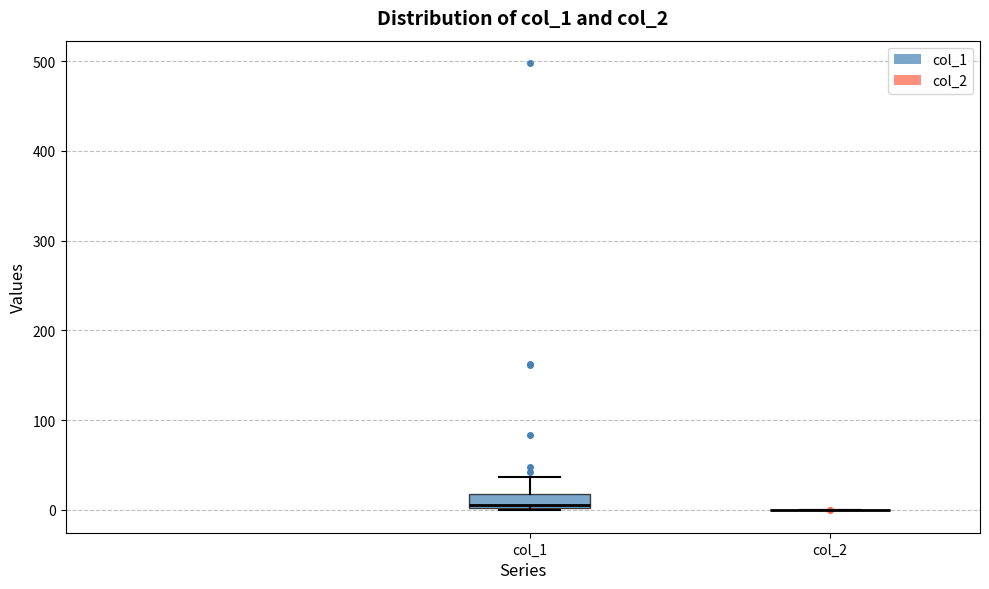

Comparing the boxes themselves (not the whiskers), which one is the tallest?

col_1